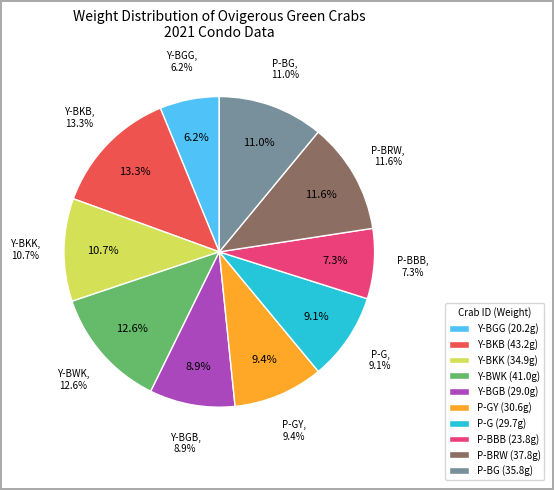

What is the ratio of the value at Y-BKK to the value at Y-BWK?

0.9